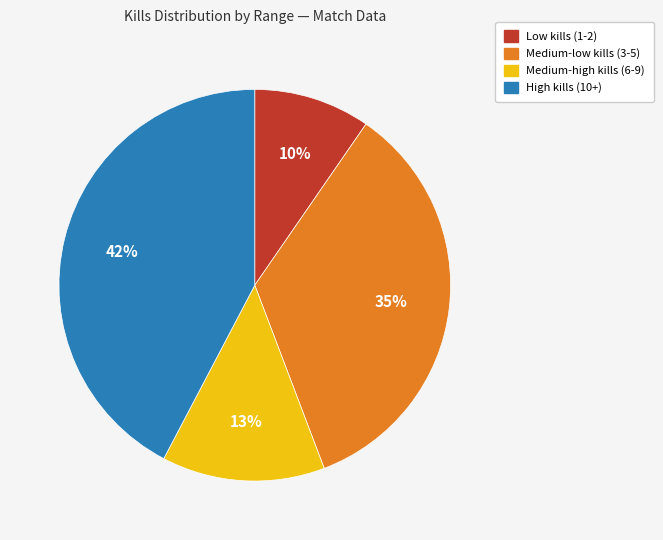

How many segments does this pie chart have?

4